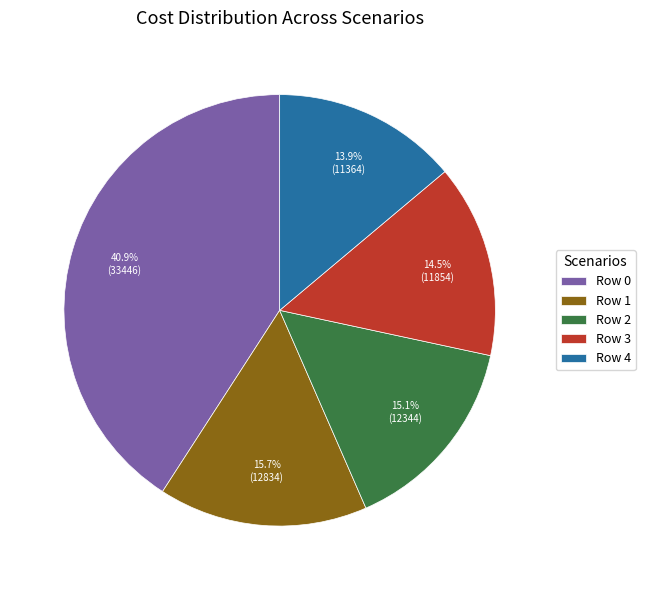

Between Row 0 and Row 1, which is larger?

Row 0